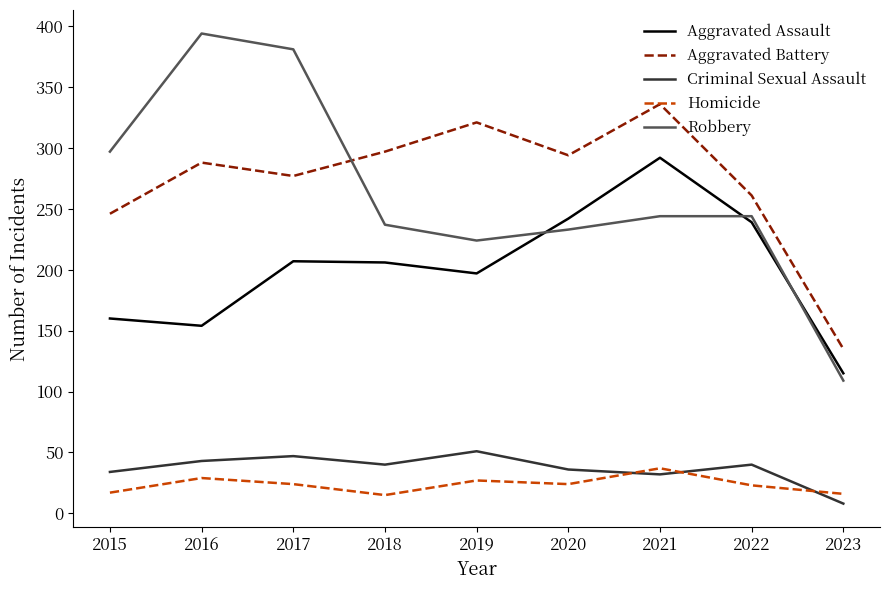

At how many categories does at least one series exceed 165?

8